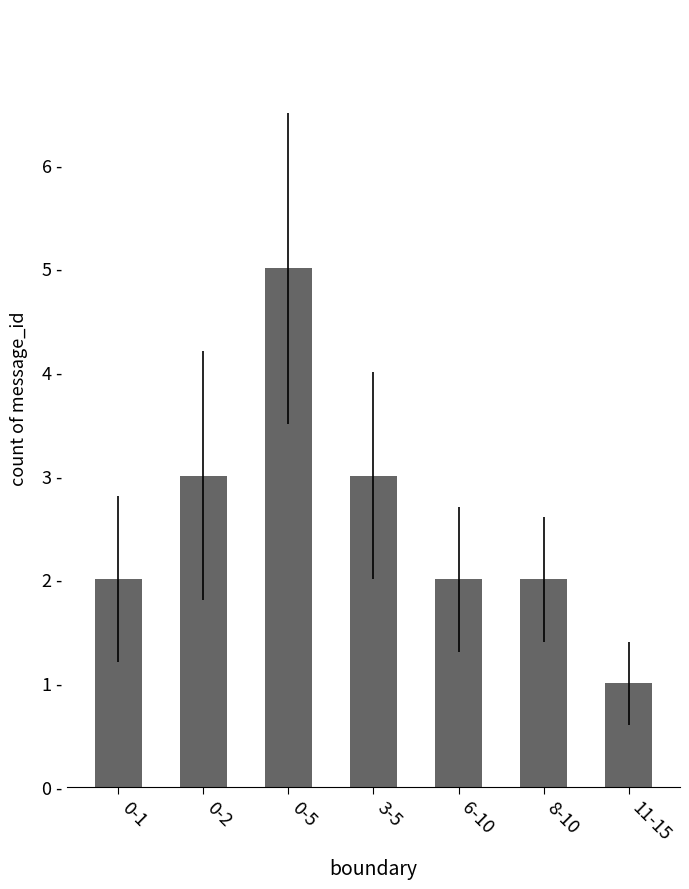

Does the chart contain any negative values?

No